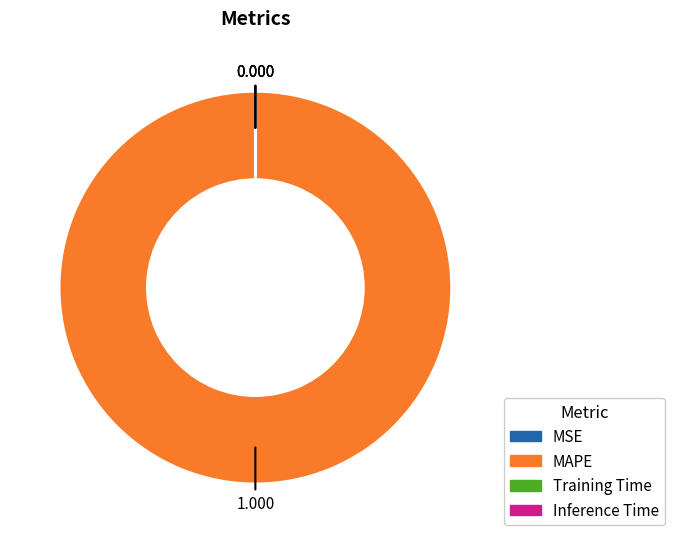

True or false: MAPE accounts for 99% of the total.

False